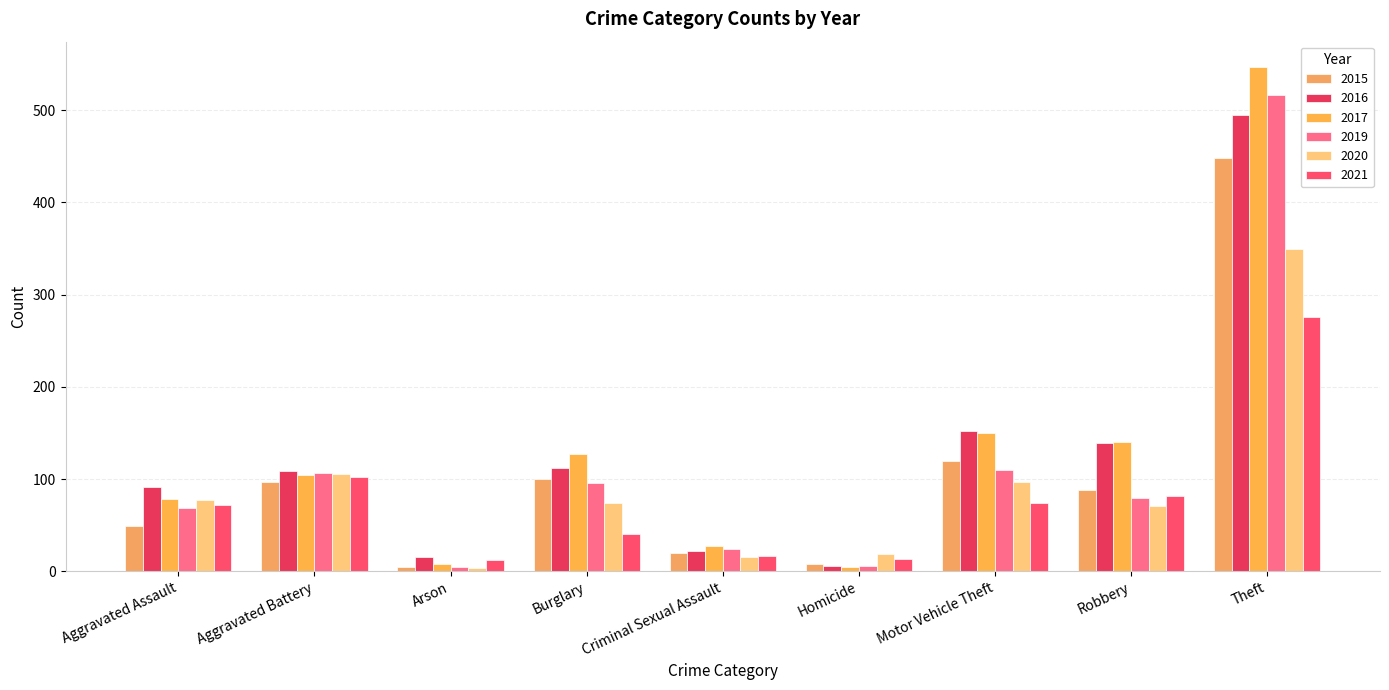

Does the chart contain any negative values?

No